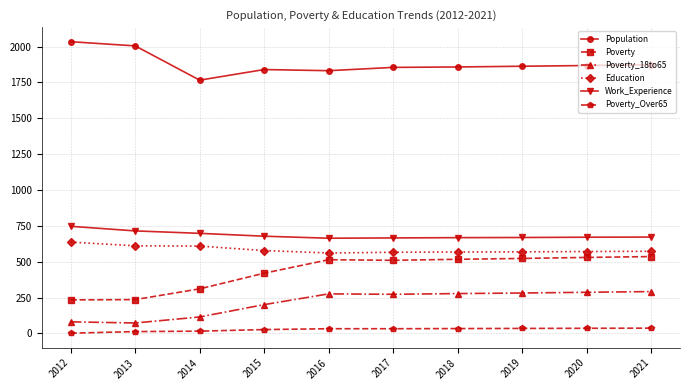

True or false: Education and Poverty_18to65 intersect in this chart.

False